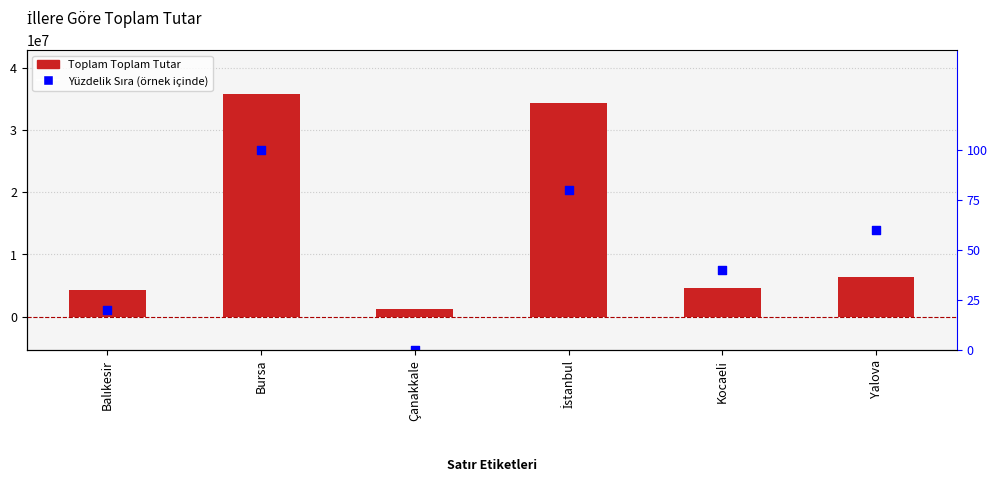

At which category is the sum across all series the highest?

Bursa